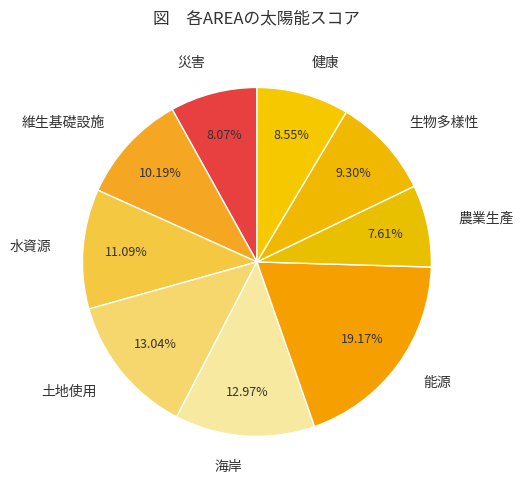

Is there a majority slice in this chart?

No